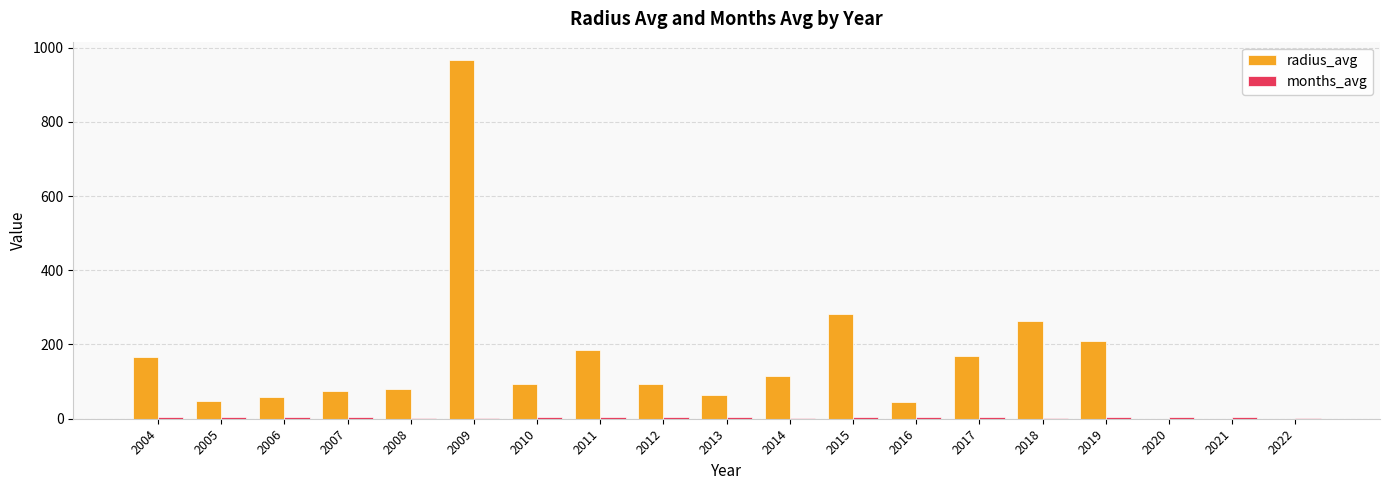

At which category is the sum across all series the highest?

2009